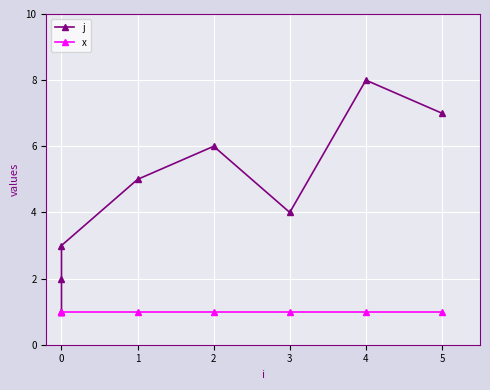

How many lines are shown in the chart?

2